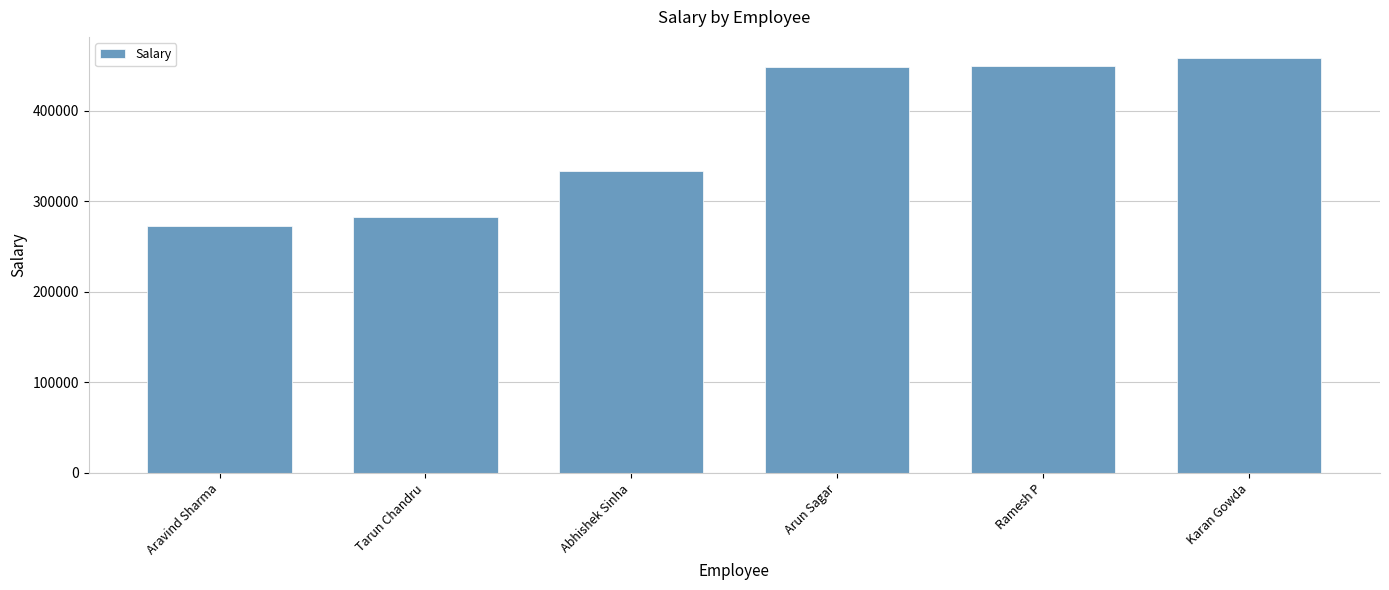

The chart shows a value of 624728 at Karan Gowda. True or false?

False